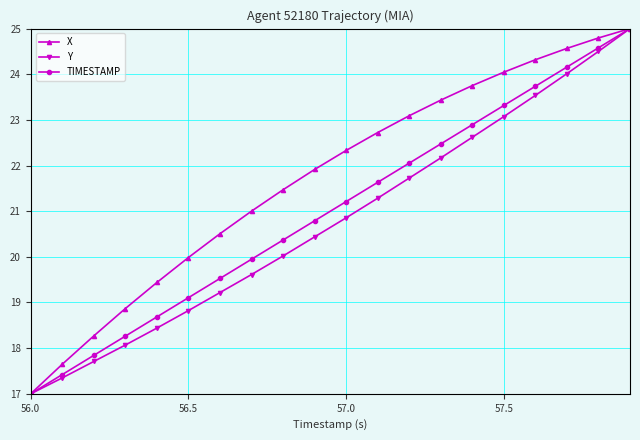

At how many categories does at least one series exceed 22?

10